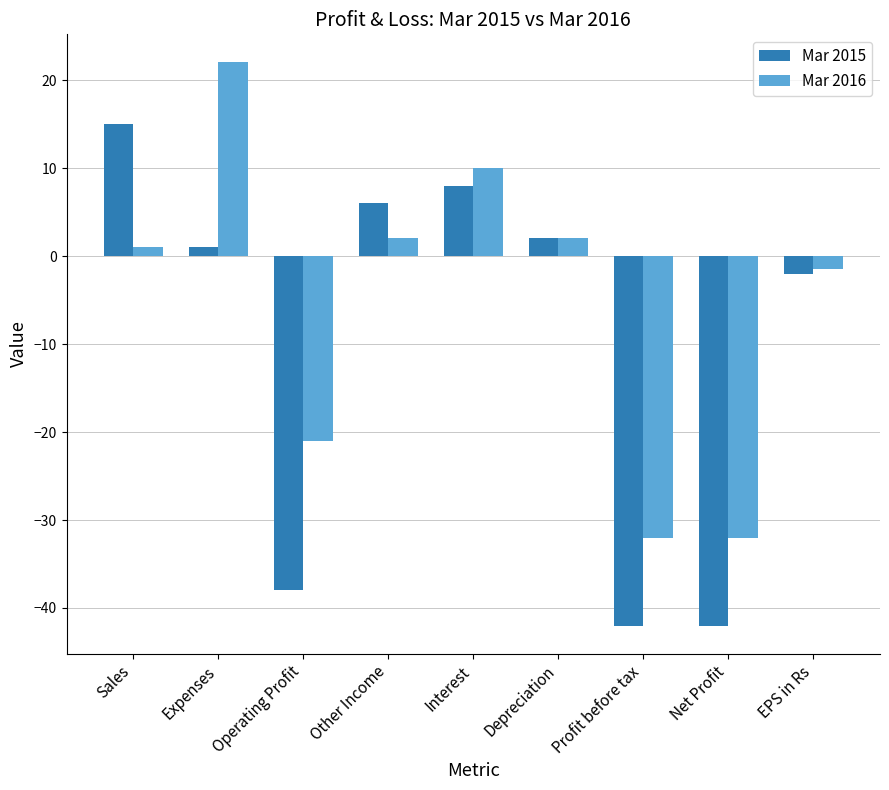

Rank the series by their maximum value, from highest to lowest.

Mar 2016, Mar 2015